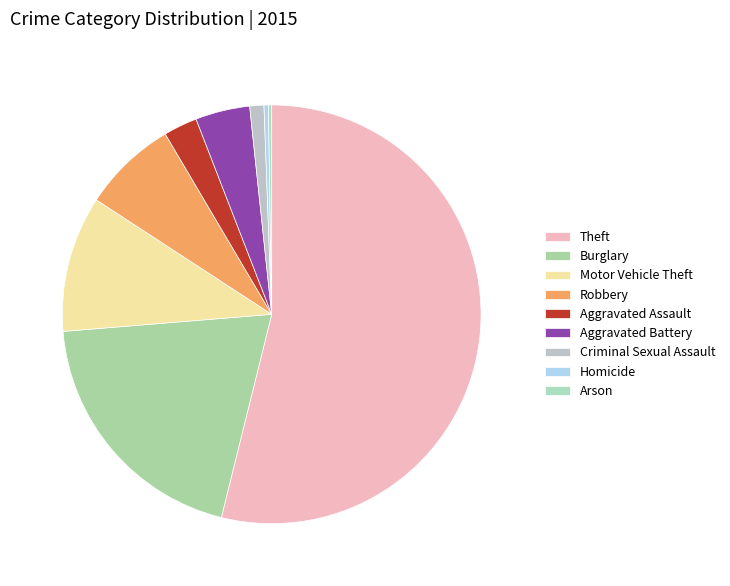

Is Theft the majority of the pie?

Yes